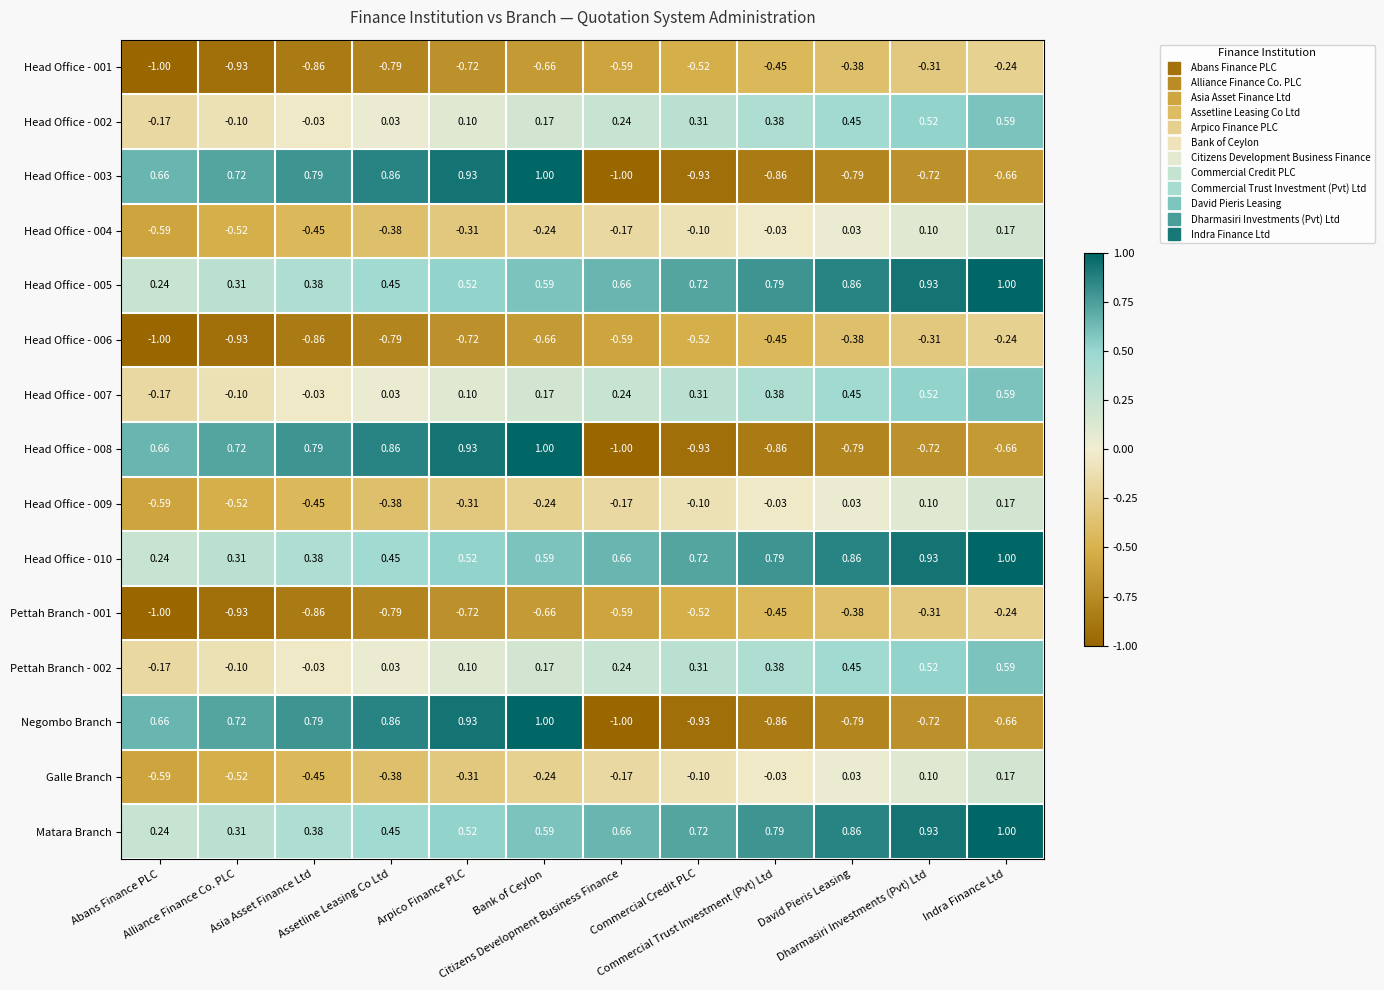

What is the maximum value shown in the chart?

1.0